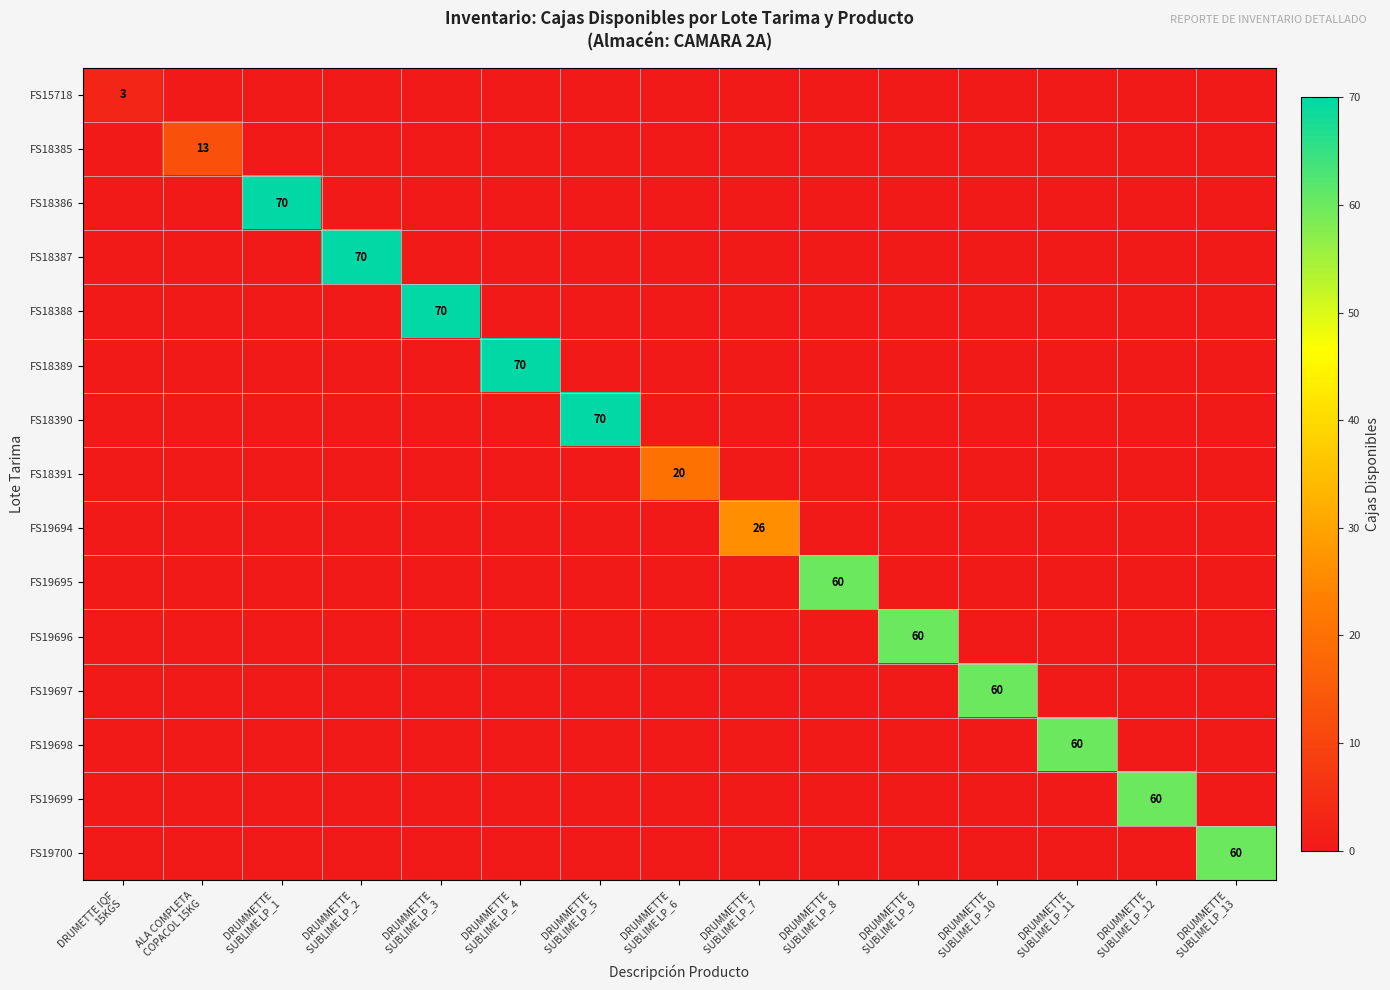

What is the total value across all series at DRUMMETTE
SUBLIME LP_8?

60